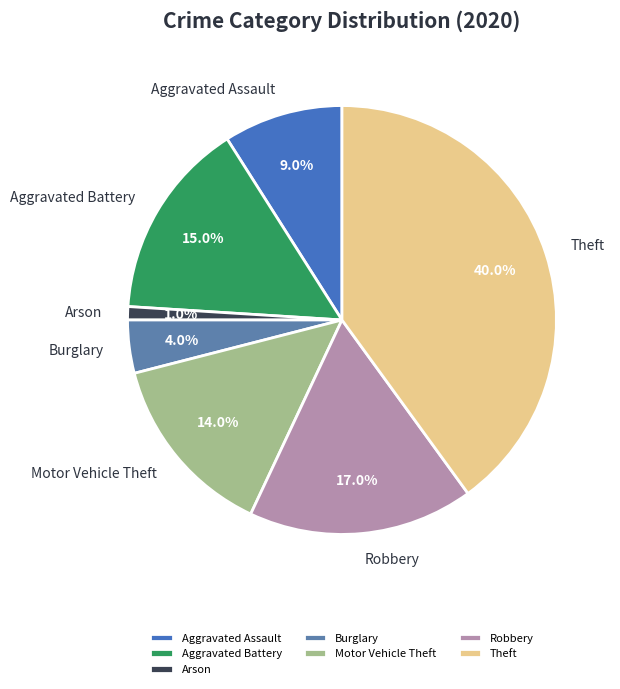

What percentage is NOT represented by Theft?

60.0%